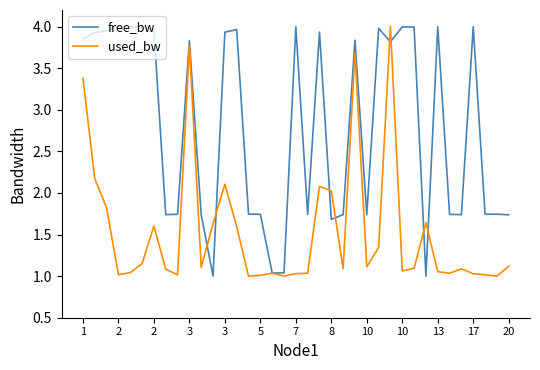

Rank the series by their average value, from highest to lowest.

free_bw, used_bw